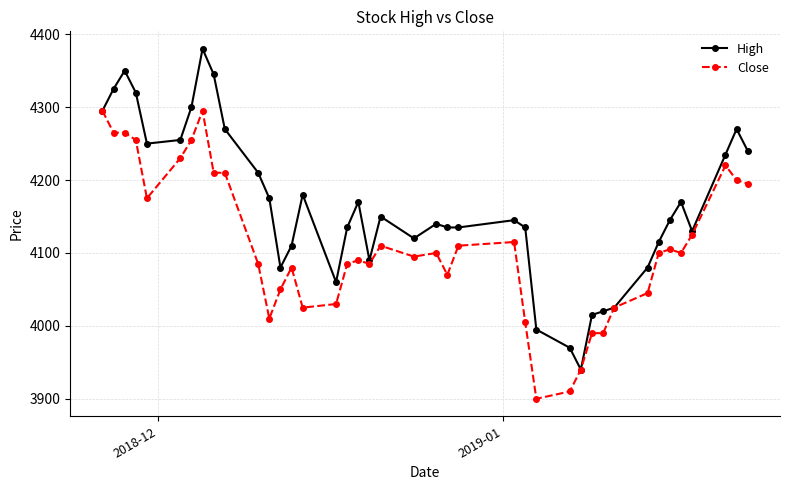

Which series has the largest total across all categories?

High